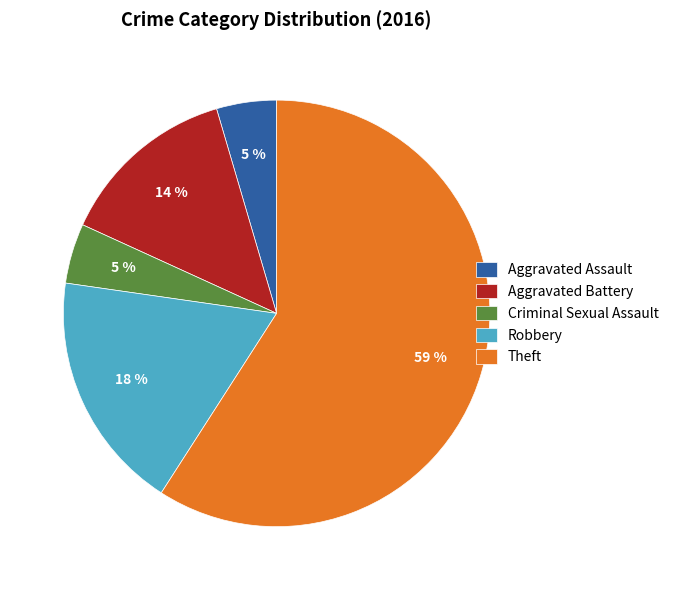

The Theft slice represents 59% of the pie. True or false?

True